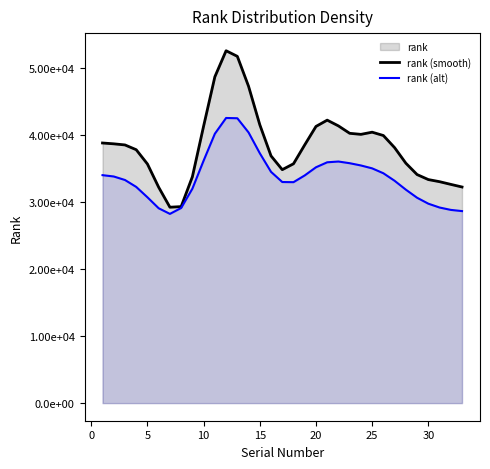

Which series has the largest range (max minus min)?

rank (smooth)